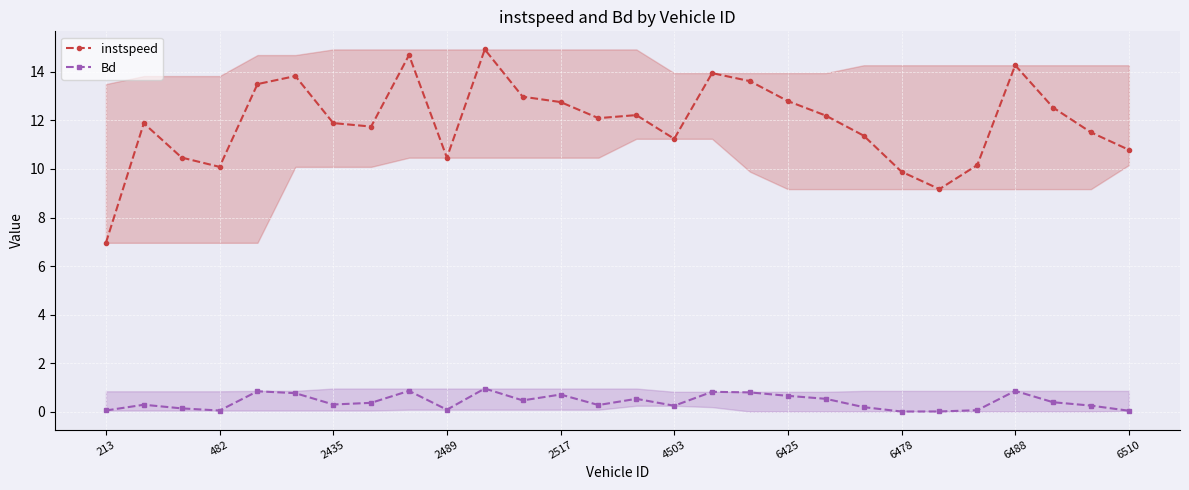

What is the difference between the second highest and second lowest values in the Bd series?

0.8